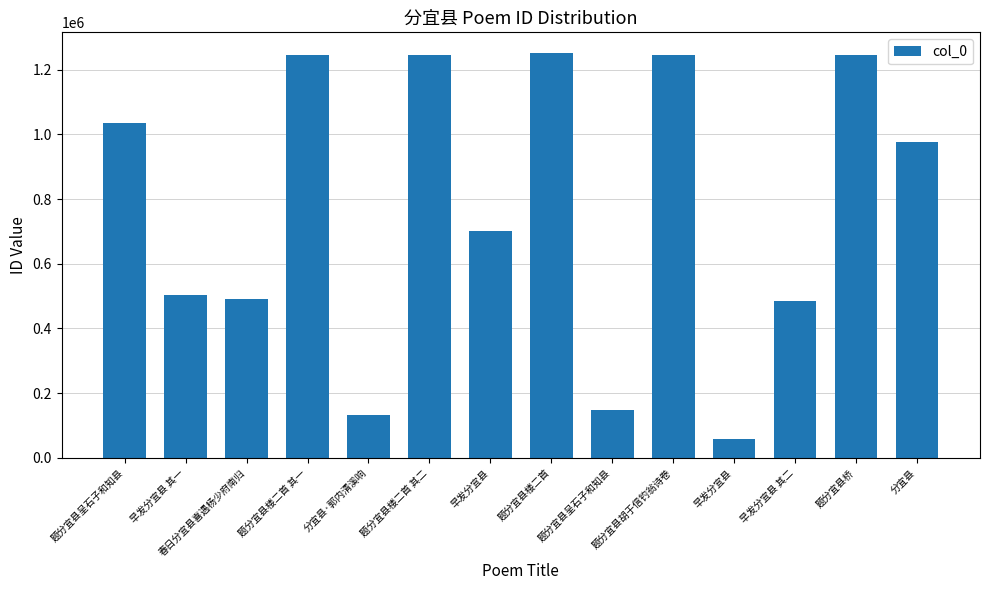

True or false: the data shows 490559 at 春日分宜县喜遇杨少府南归.

True